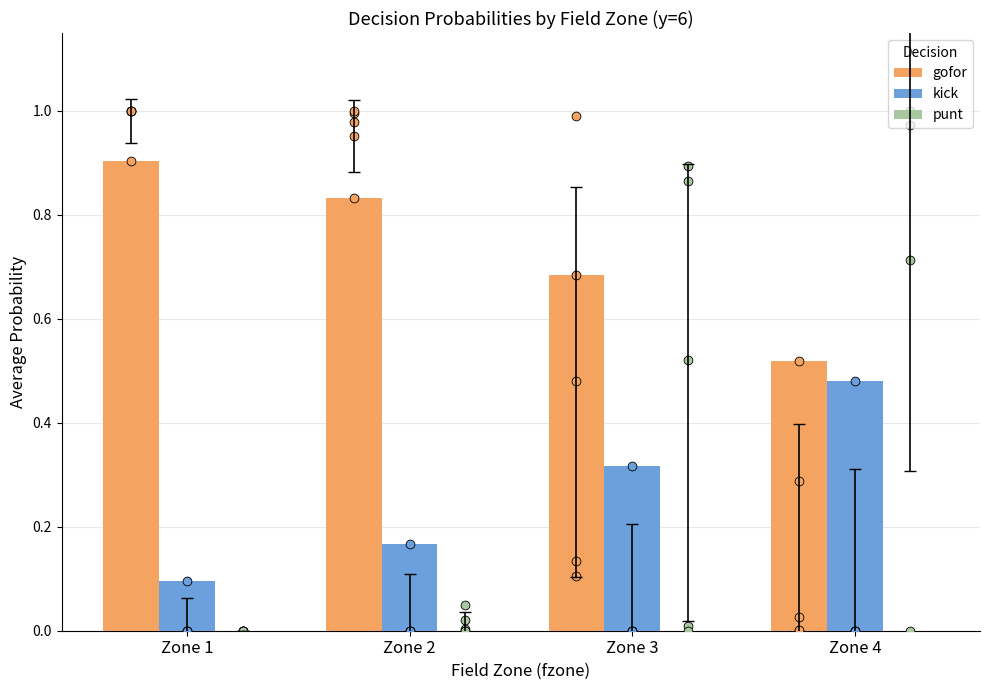

Which series contains the lowest Y value?

punt